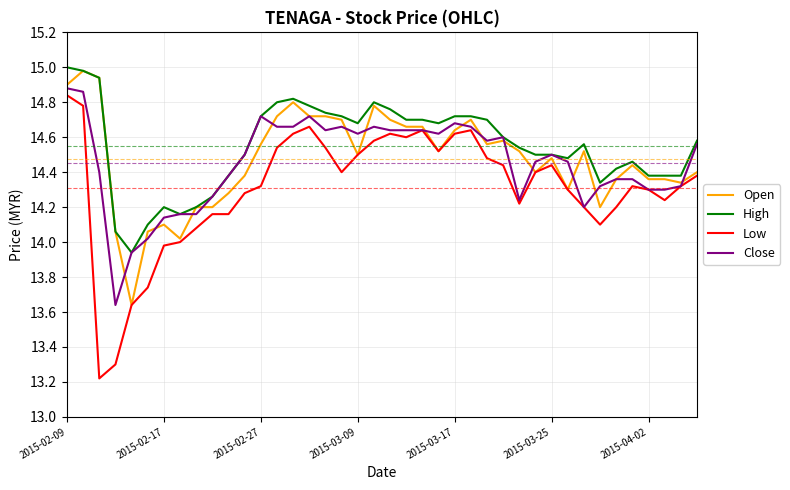

Which series has the widest spread of values?

Low